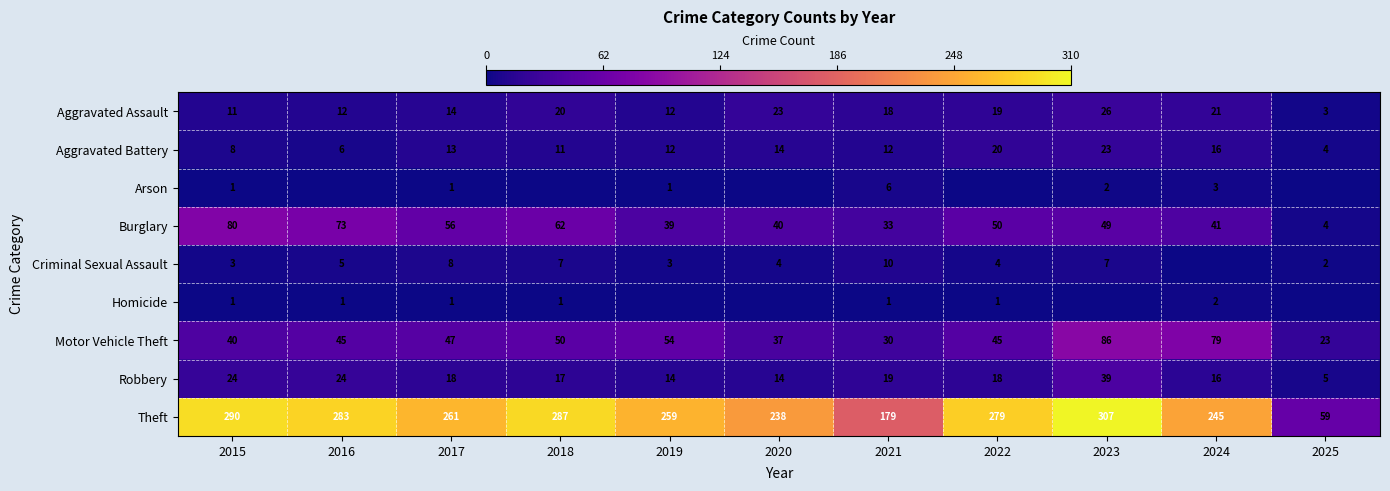

Is it true that Burglary equals 56 at 2017?

True